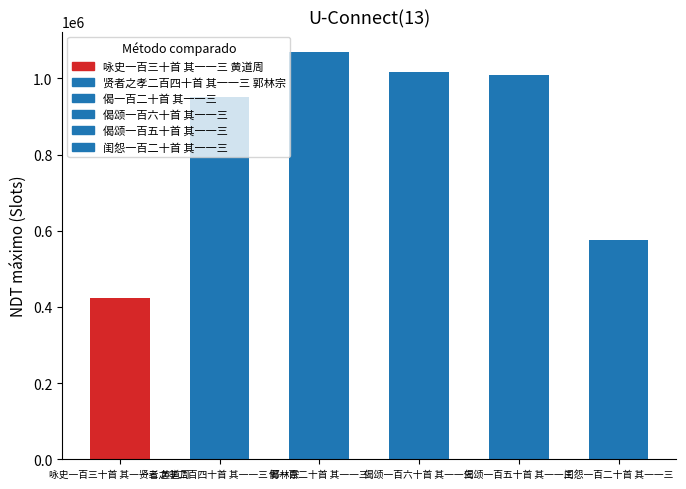

What is the sum of all values?

5045706